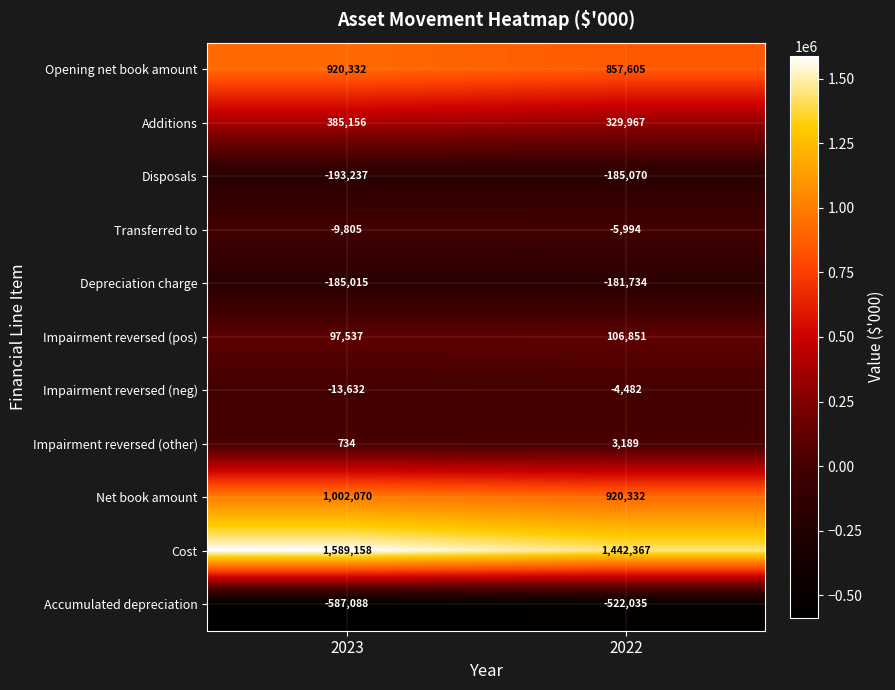

Which category has the highest value in the Accumulated depreciation series?

2022